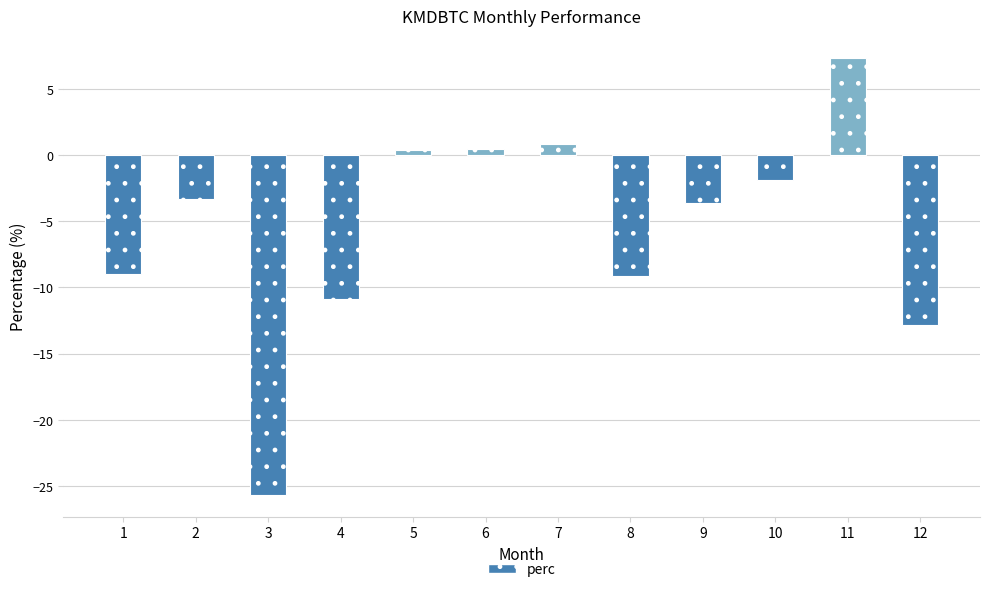

How many negative values are there?

8